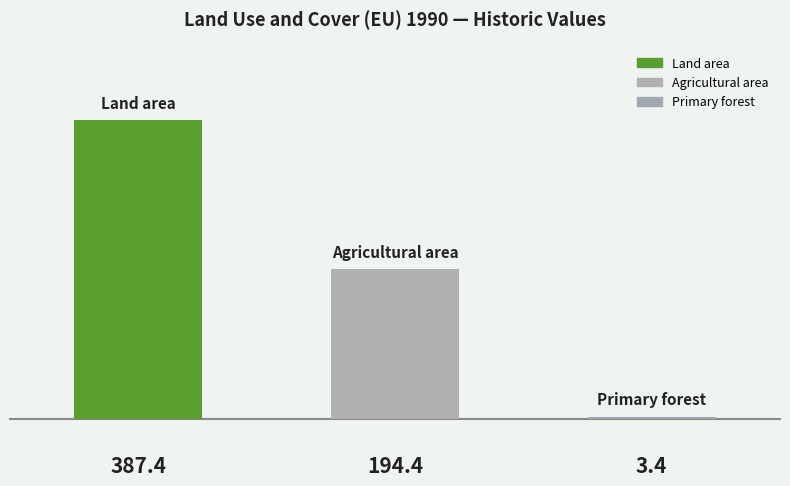

What is the difference between the second highest and minimum values?

191.0